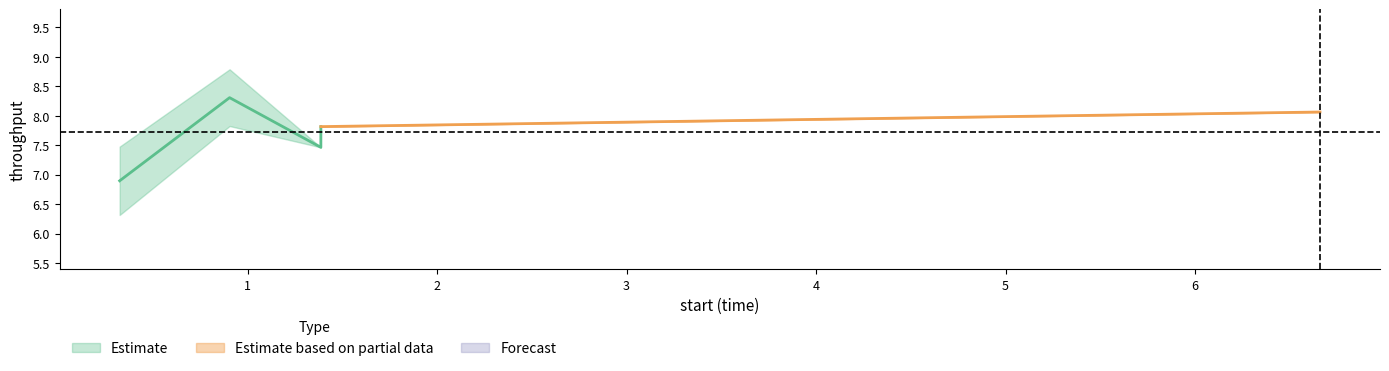

Is the value of start at 0 greater than the value of throughput at 0?

No